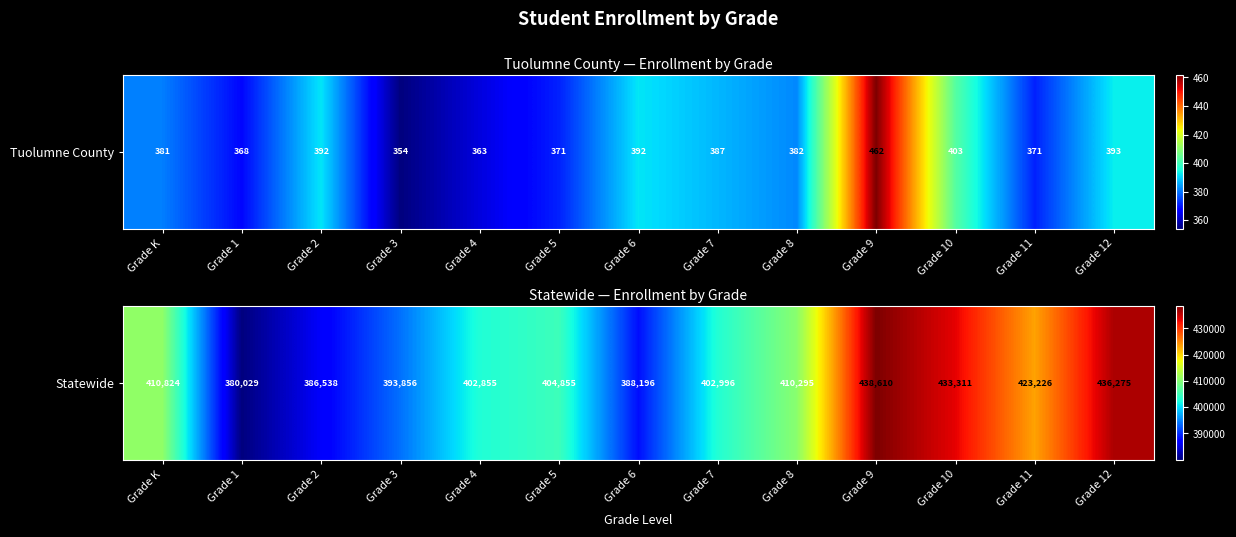

Rank the categories by value from lowest to highest.

Grade 1, Grade 2, Grade 6, Grade 3, Grade 4, Grade 7, Grade 5, Grade 8, Grade K, Grade 11, Grade 10, Grade 12, Grade 9